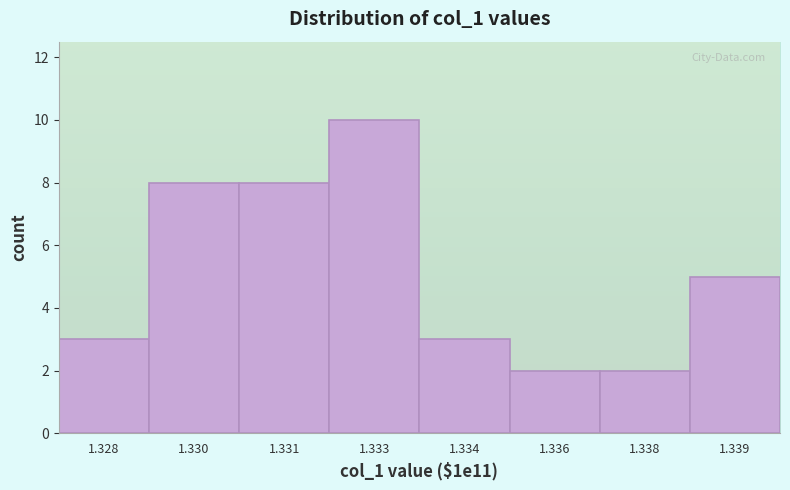

Reading right to left, what are all the values shown in this chart?

1.339=5	1.338=2	1.336=2	1.334=3	1.333=10	1.331=8	1.330=8	1.328=3